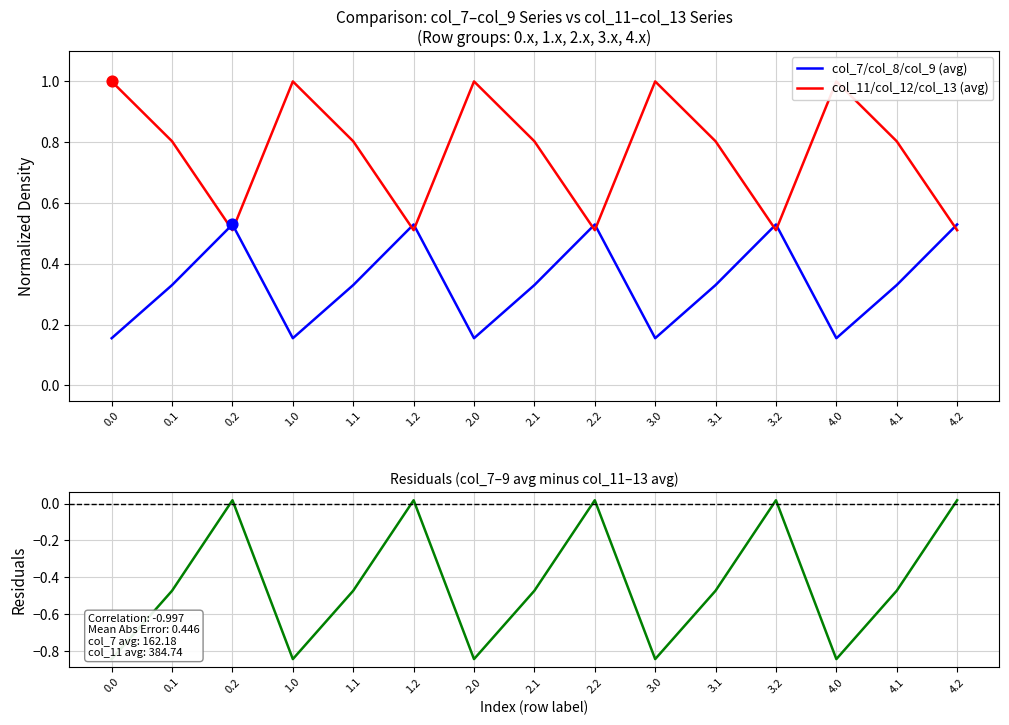

Which series has the largest Y range (max minus min)?

col_9